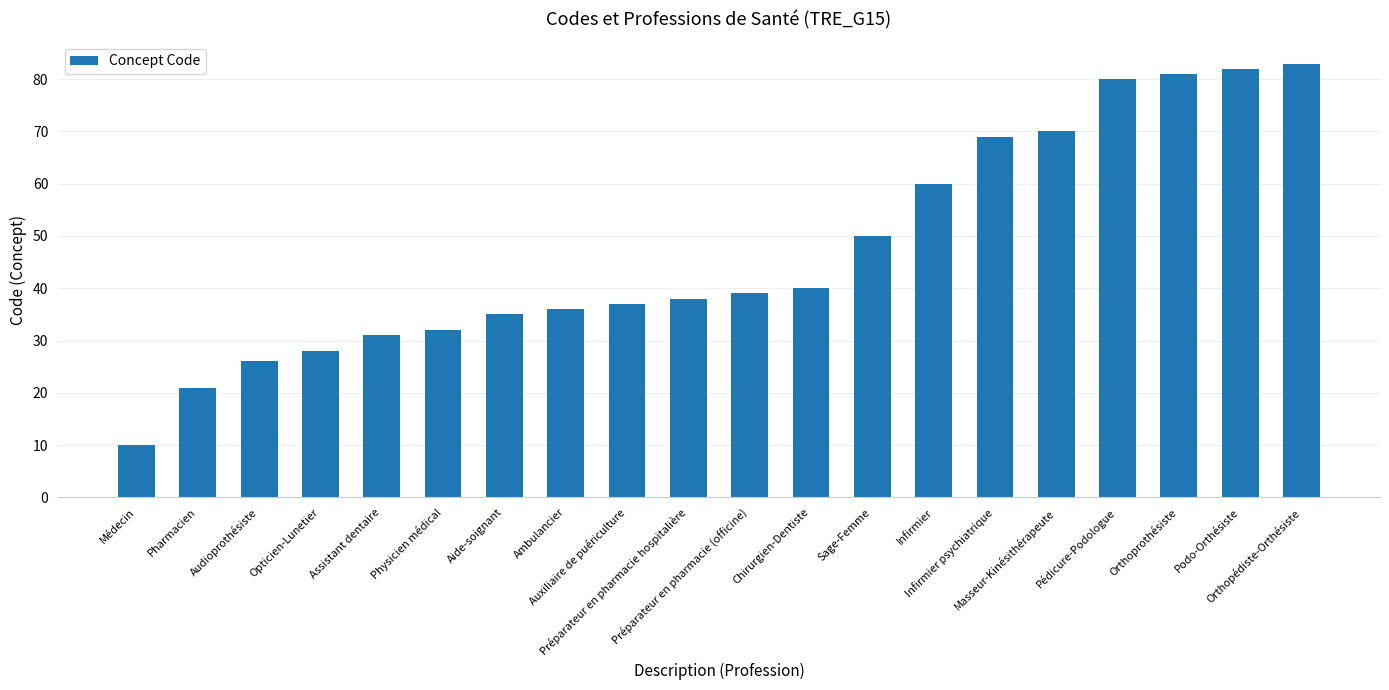

What is the value of the 13th bar from the left?

50